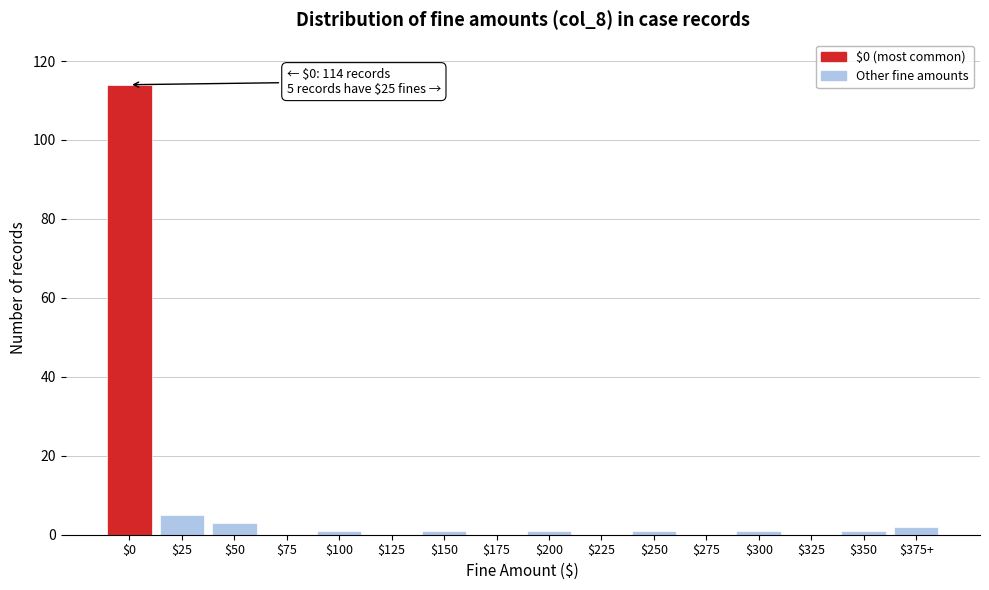

What is the sum of all values?

130